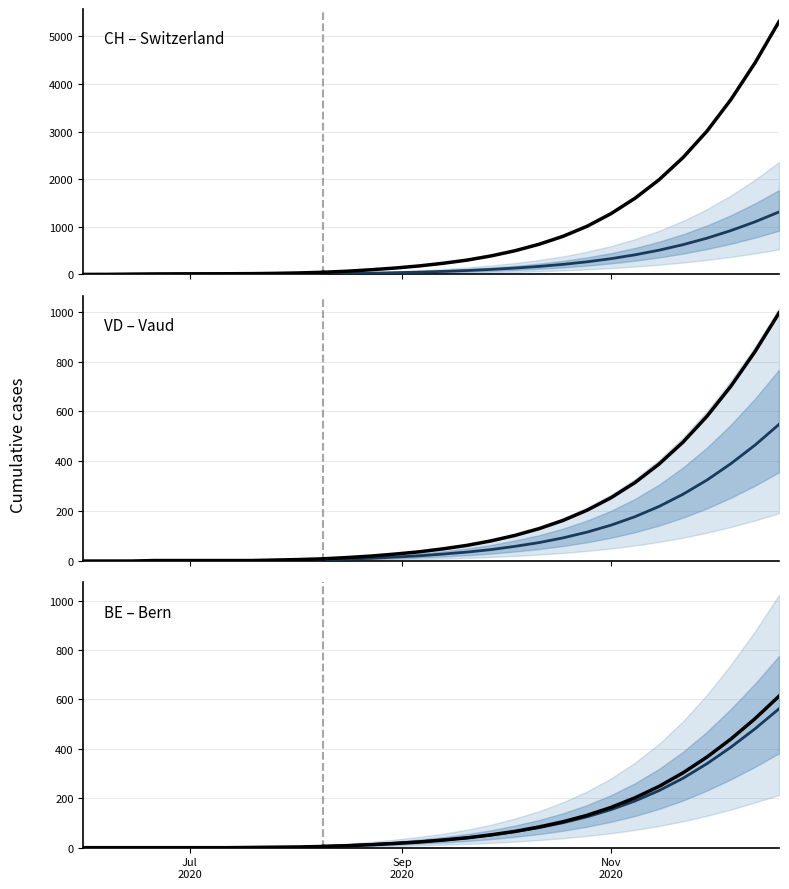

What is the sum of the BE values at 2020-11-08 and 2020-11-01?

365